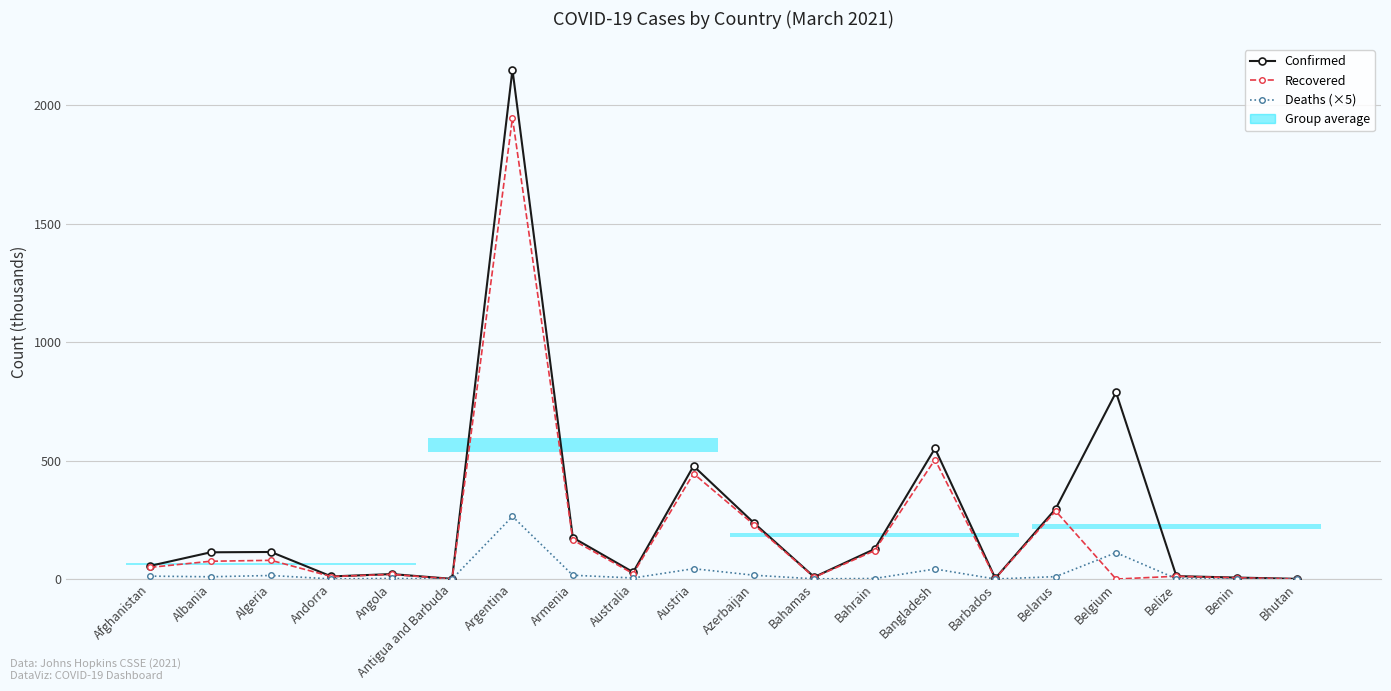

What value does the Deaths (×5) series have at Bahamas?

0.9